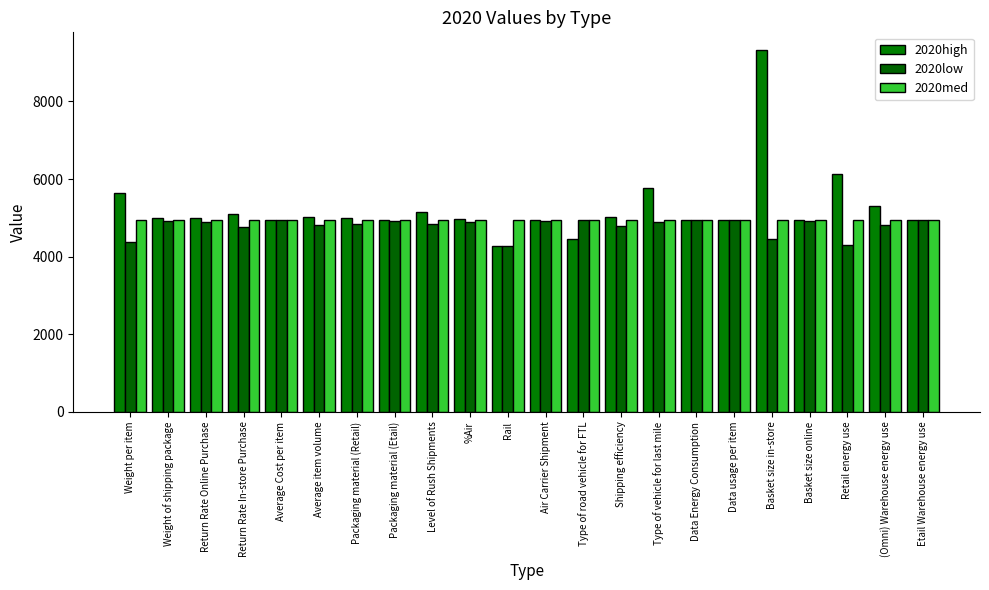

What are all the series names shown in the legend?

2020high, 2020low, 2020med